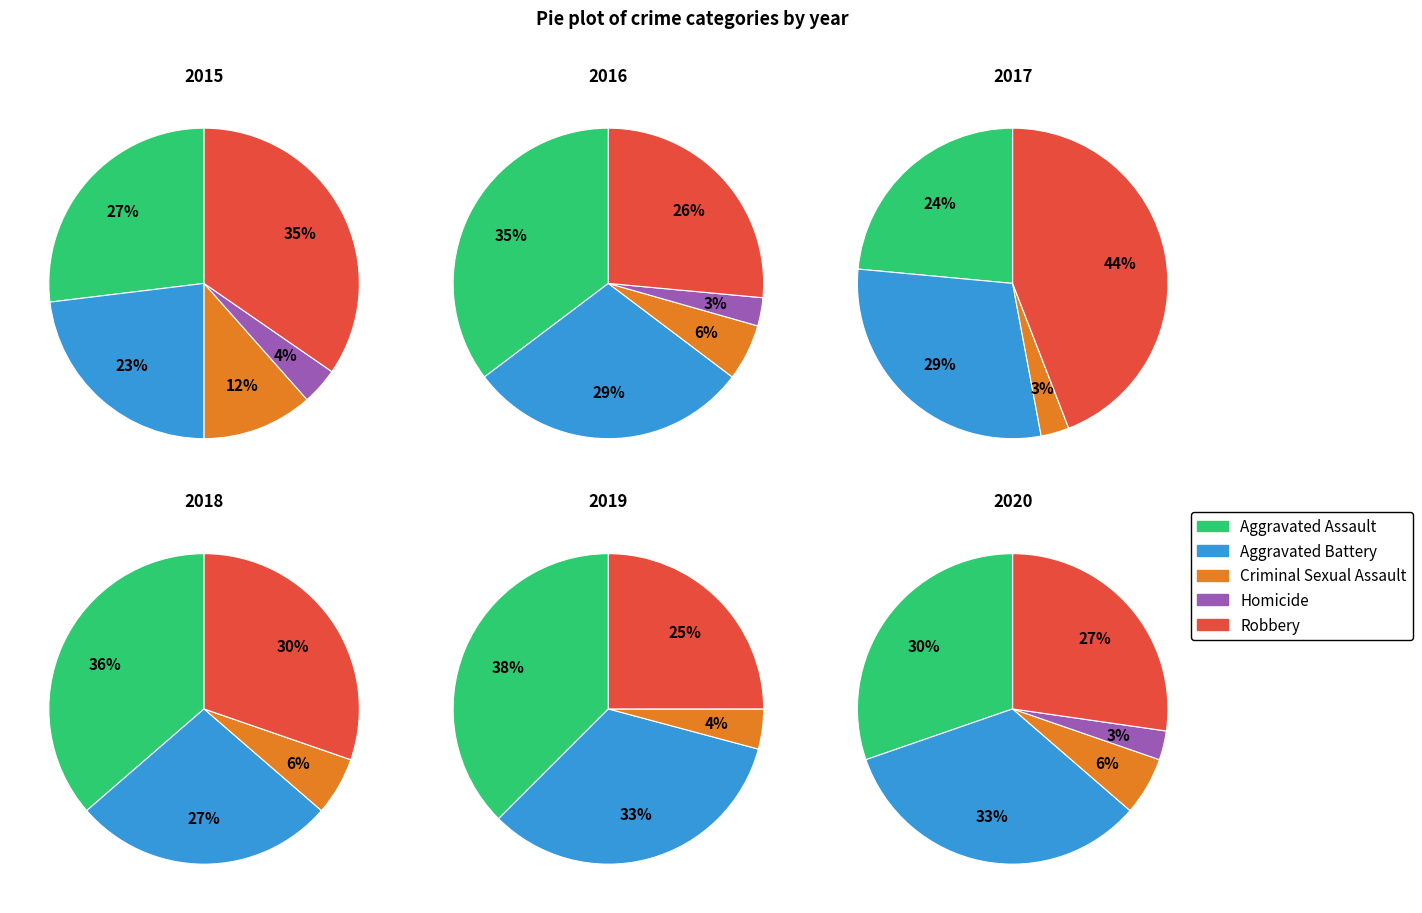

Does any single category account for the majority?

No